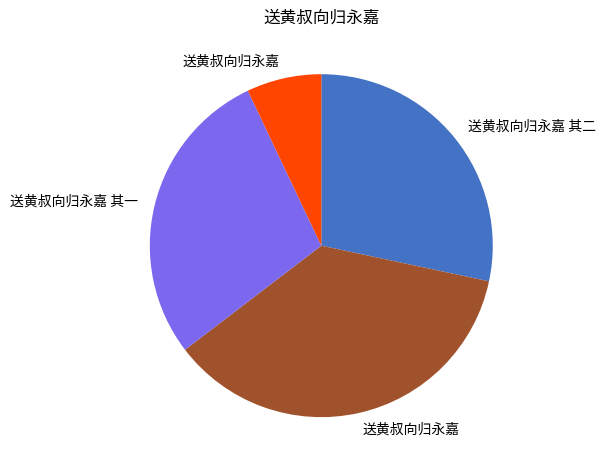

Does any single category account for the majority?

No